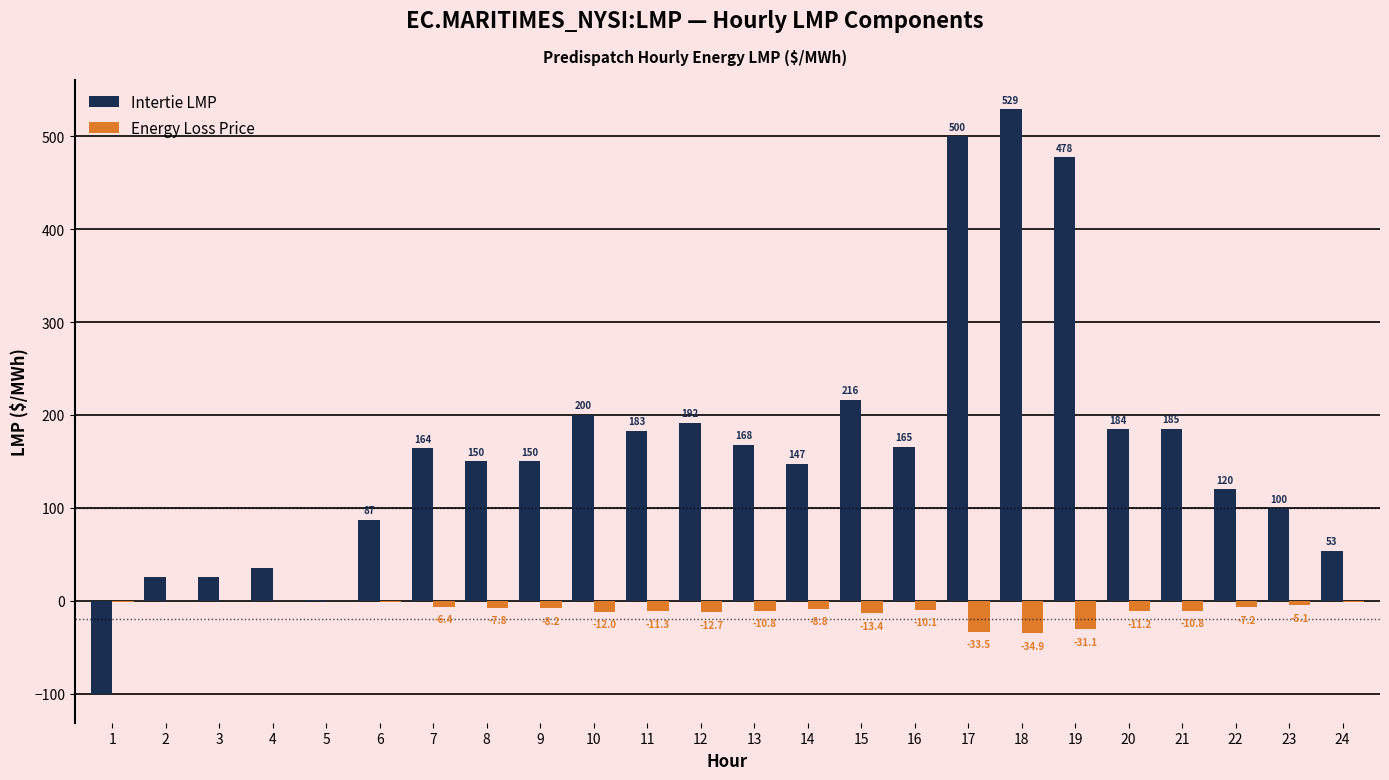

Are the bars grouped side by side (vs. stacked)?

Yes